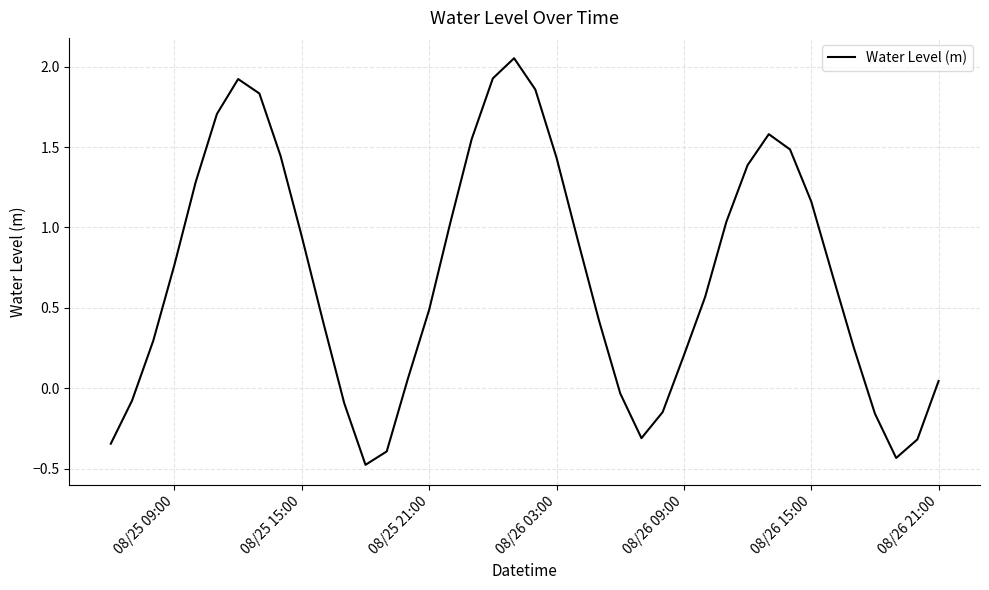

How many series are shown in this chart?

1